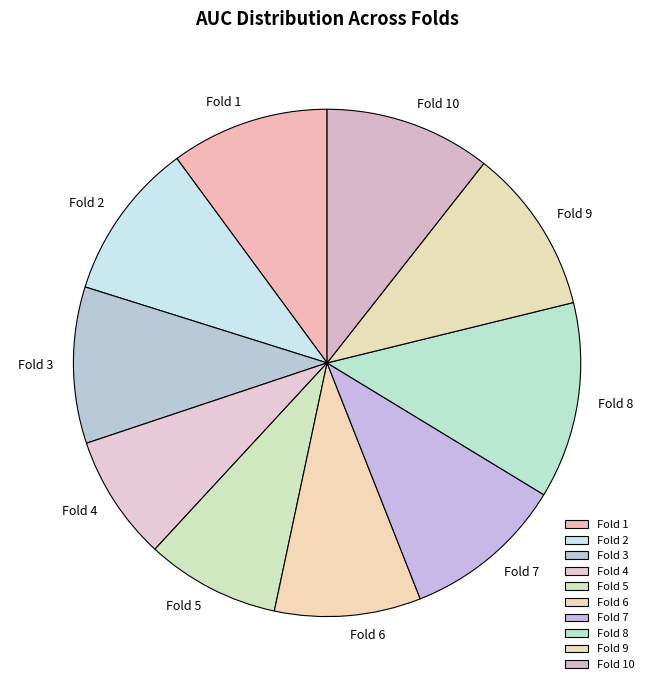

Between Fold 10 and Fold 1, which is larger?

Fold 10